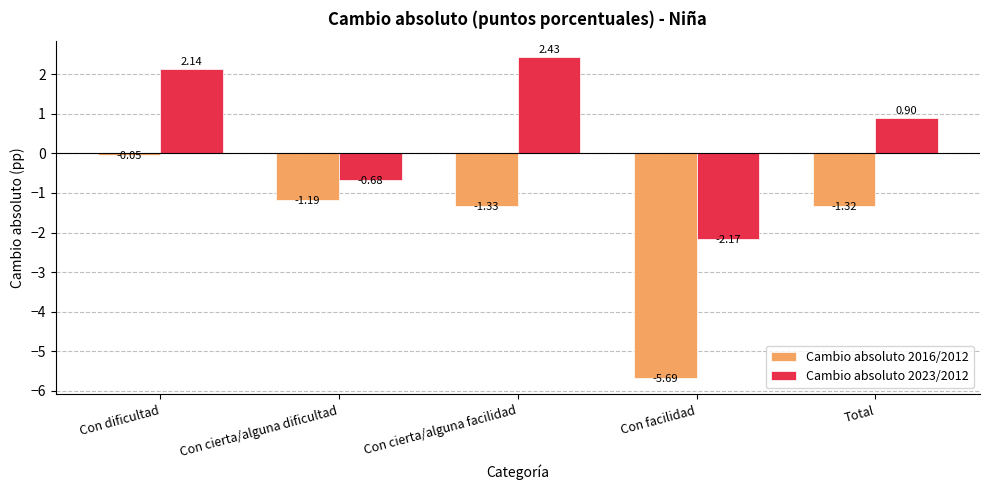

Where is Cambio absoluto 2016/2012 nearest to the value -2?

Con cierta/alguna facilidad